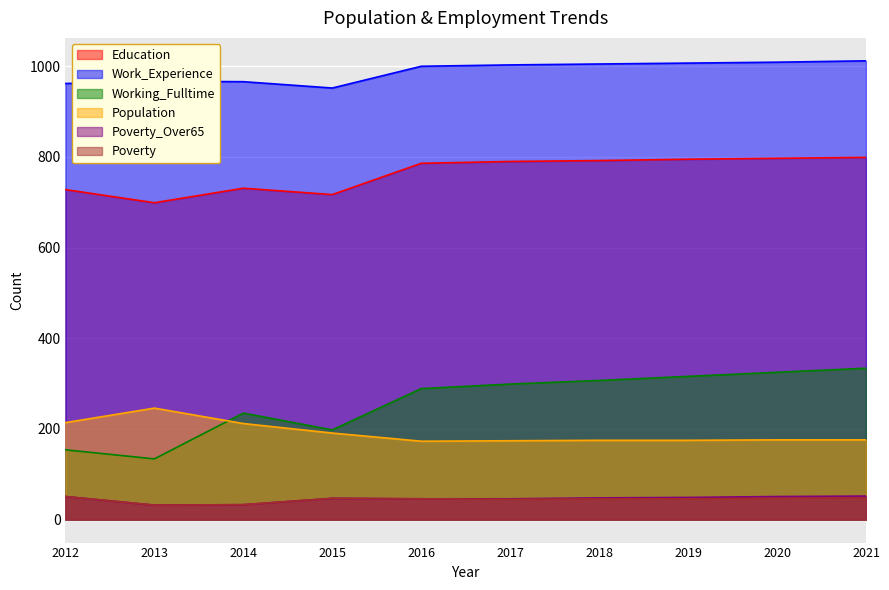

How many interior local peaks does the Working_Fulltime series have?

1